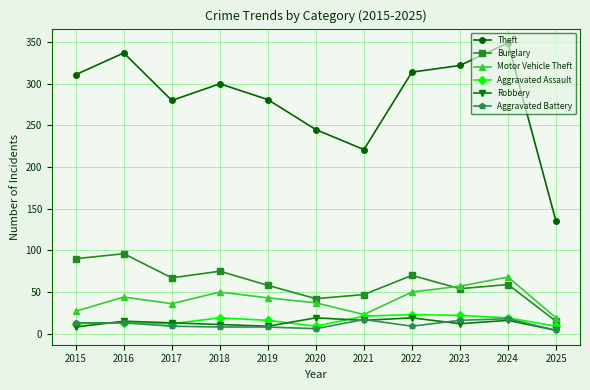

Which series has the widest spread of values?

Theft